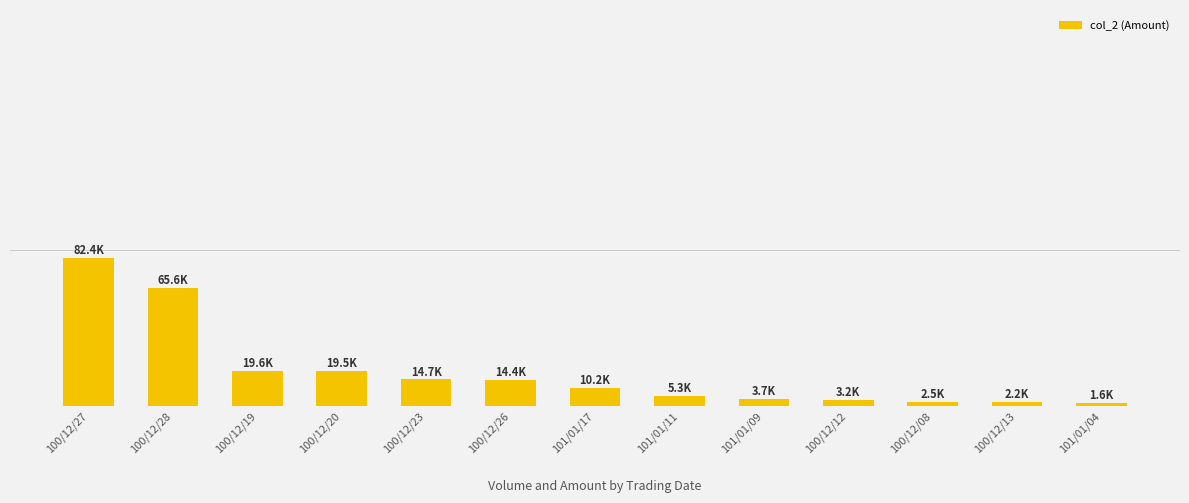

What is the label of the 4th bar from the left?

100/12/20